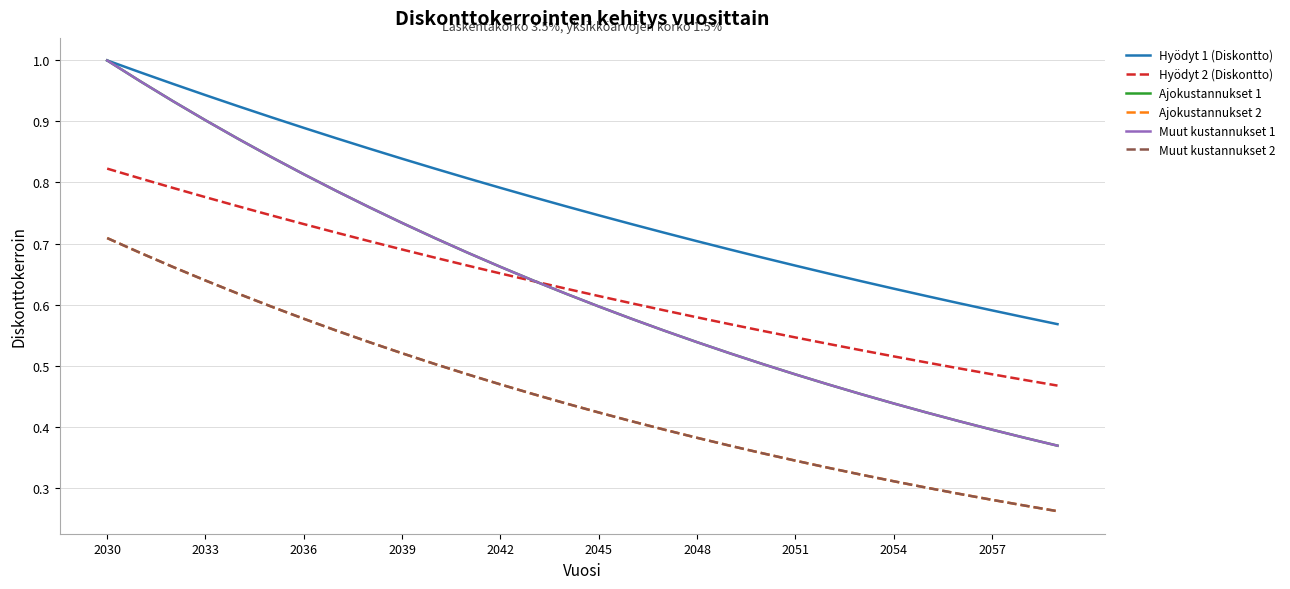

Does the chart display data point markers on the line(s)?

No